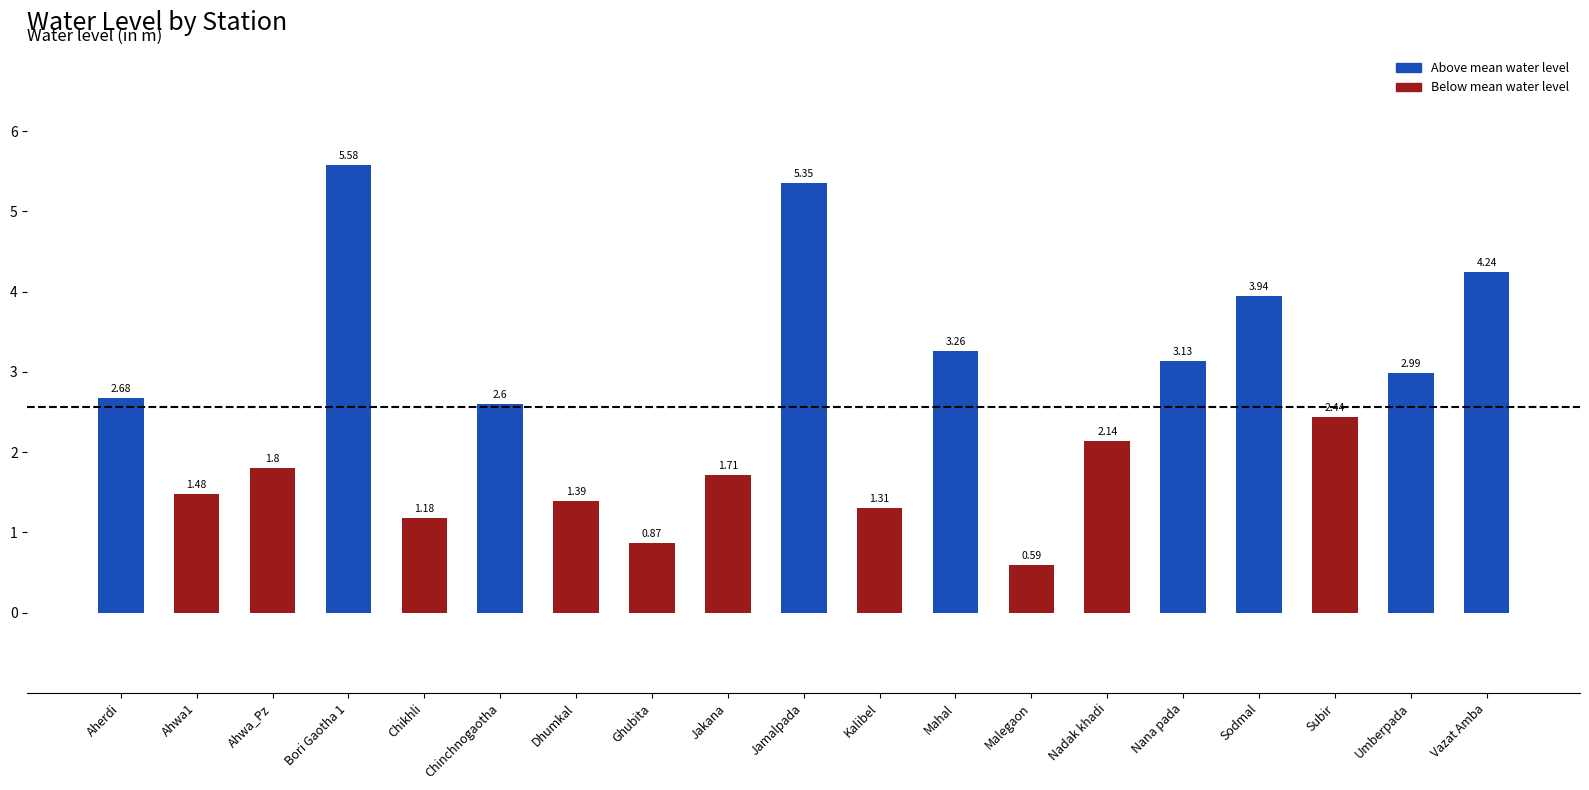

What is the label of the 12th bar from the left?

Mahal